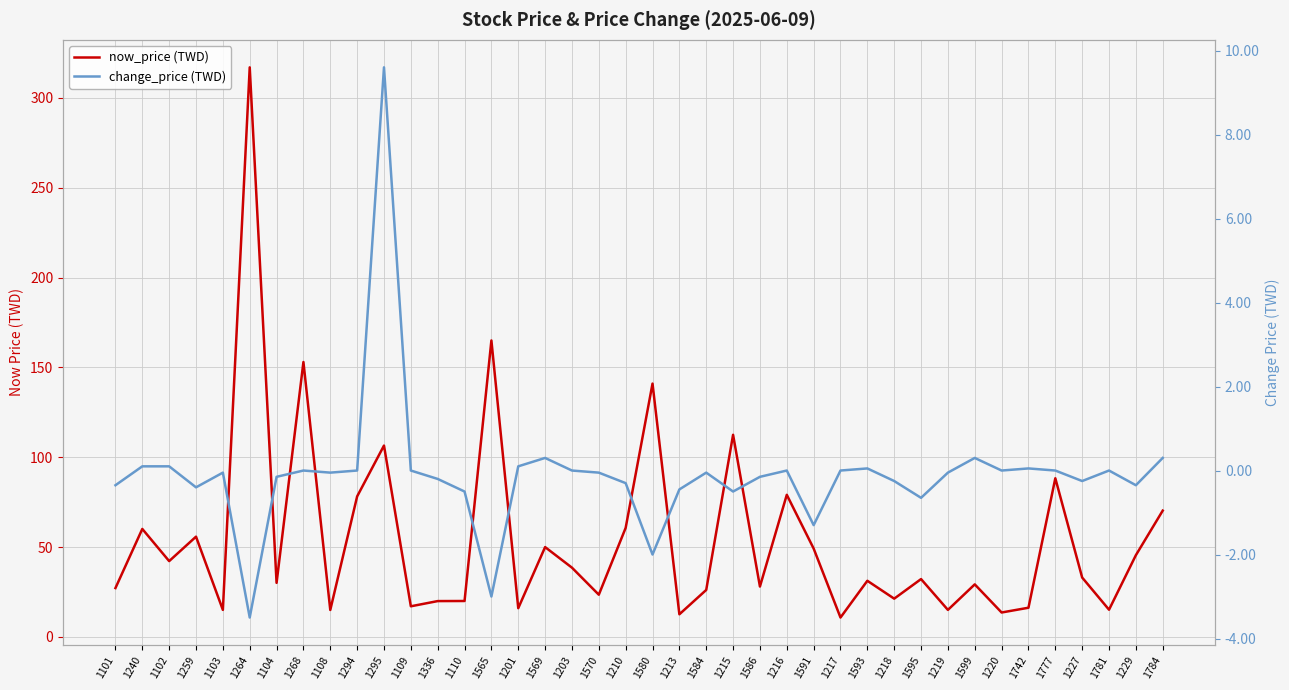

Reading right to left, list all the values displayed in this chart.

now_price (TWD): 70.3	45.5	15.2	33.0	88.3	16.2	13.6	29.2	15.1	32.2	21.3	31.2	10.8	49.2	79.1	28.1	112.5	26.1	12.6	141.0	60.7	23.5	38.5	50.0	16.0	165.0	20.0	19.9	17.1	106.5	78.2	15.0	153.0	30.1	317.0	15.1	55.8	42.2	60.1	27.2
change_price (TWD): 0.3	-0.3	0.0	-0.2	0.0	0.1	0.0	0.3	-0.1	-0.7	-0.2	0.1	0.0	-1.3	0.0	-0.1	-0.5	-0.1	-0.5	-2.0	-0.3	-0.1	0.0	0.3	0.1	-3.0	-0.5	-0.2	0.0	9.6	0.0	-0.1	0.0	-0.1	-3.5	-0.1	-0.4	0.1	0.1	-0.3